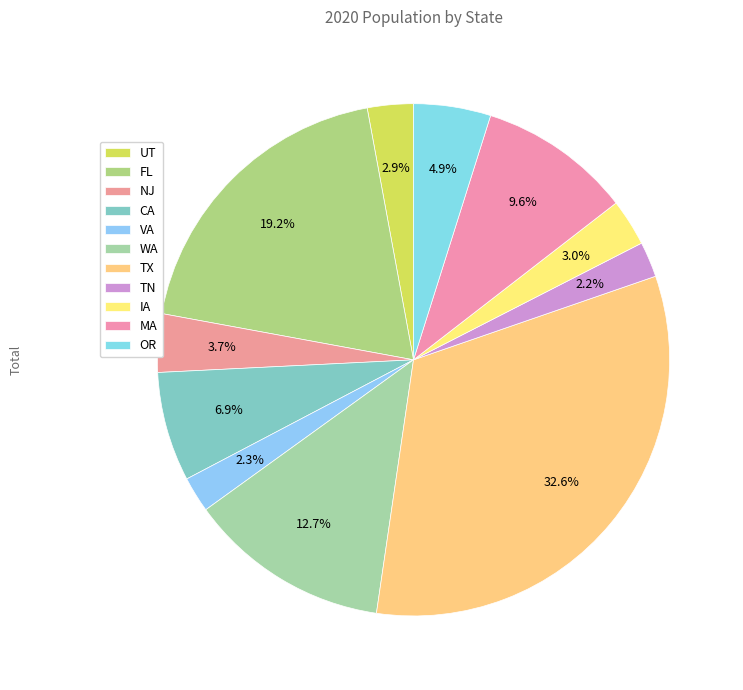

How many segments does this pie chart have?

11